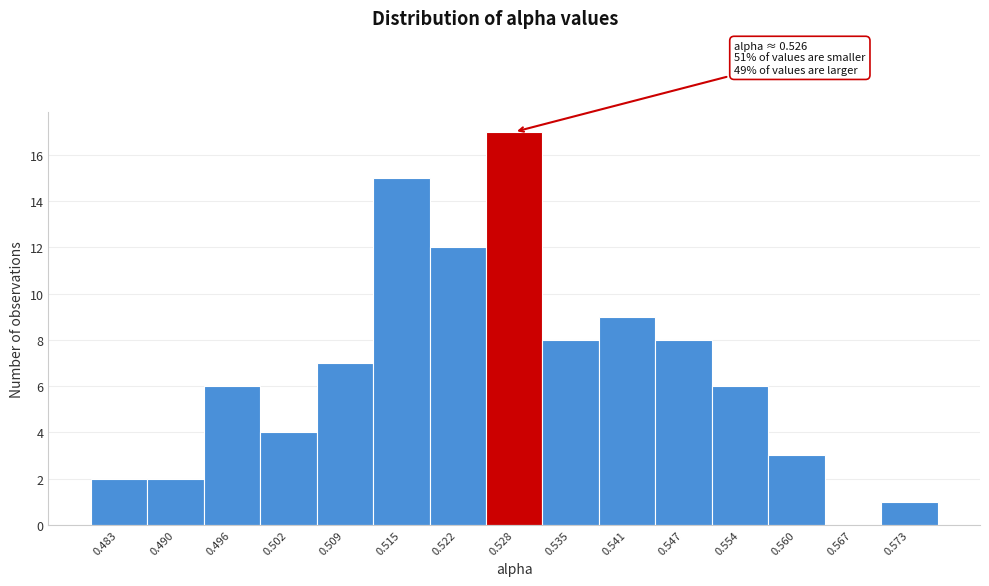

Over which range of the x-axis is the bar tallest?

0.525 to 0.531